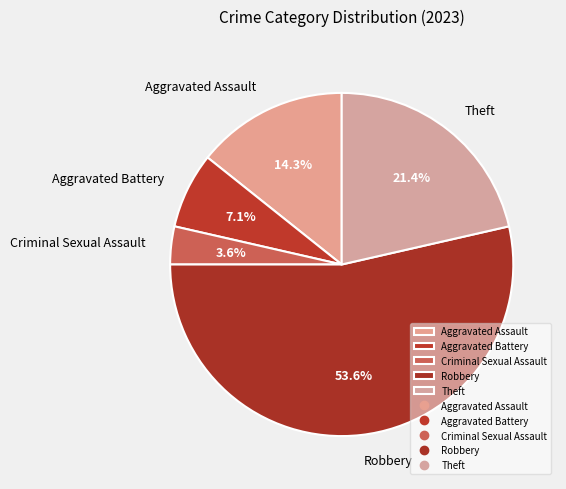

To the nearest percent, what percentage of the pie is Theft?

21%